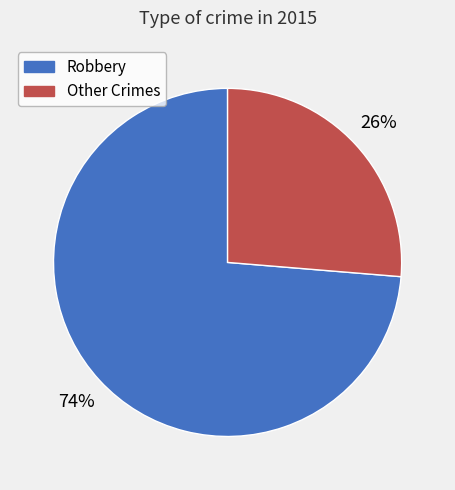

How many segments does this pie chart have?

2